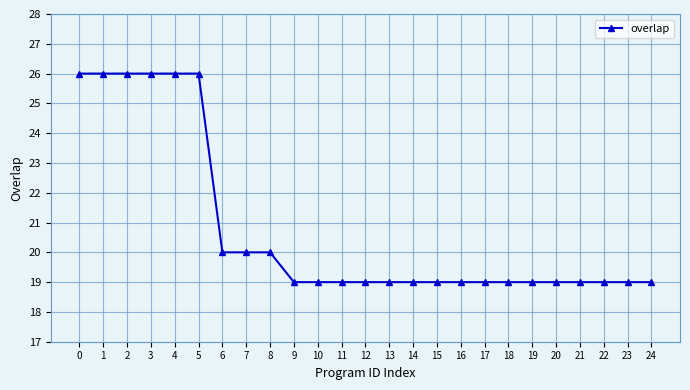

What is the value of the 14th point from the left?

19